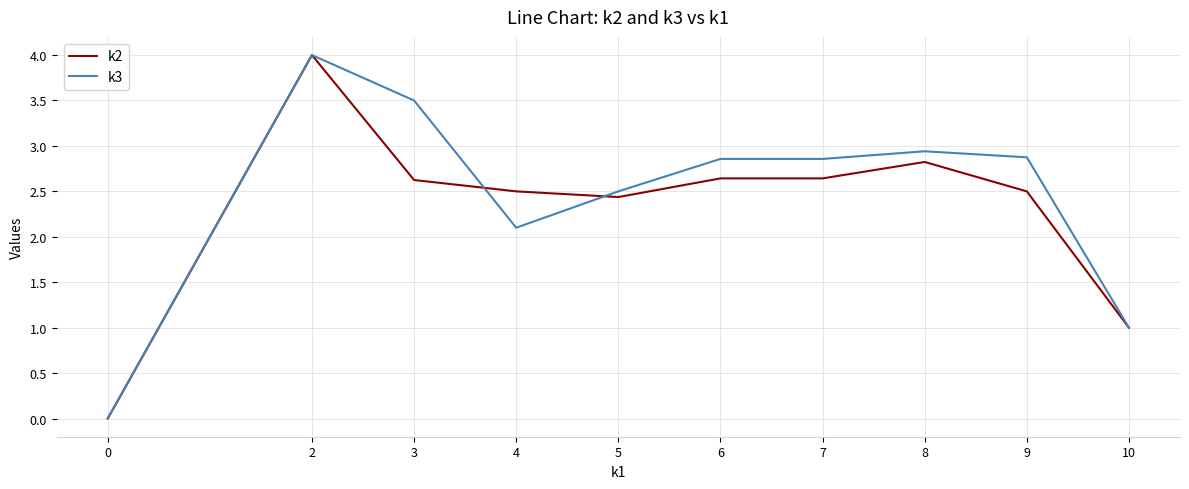

True or false: k3 has a value of 1.3 at 8.

False